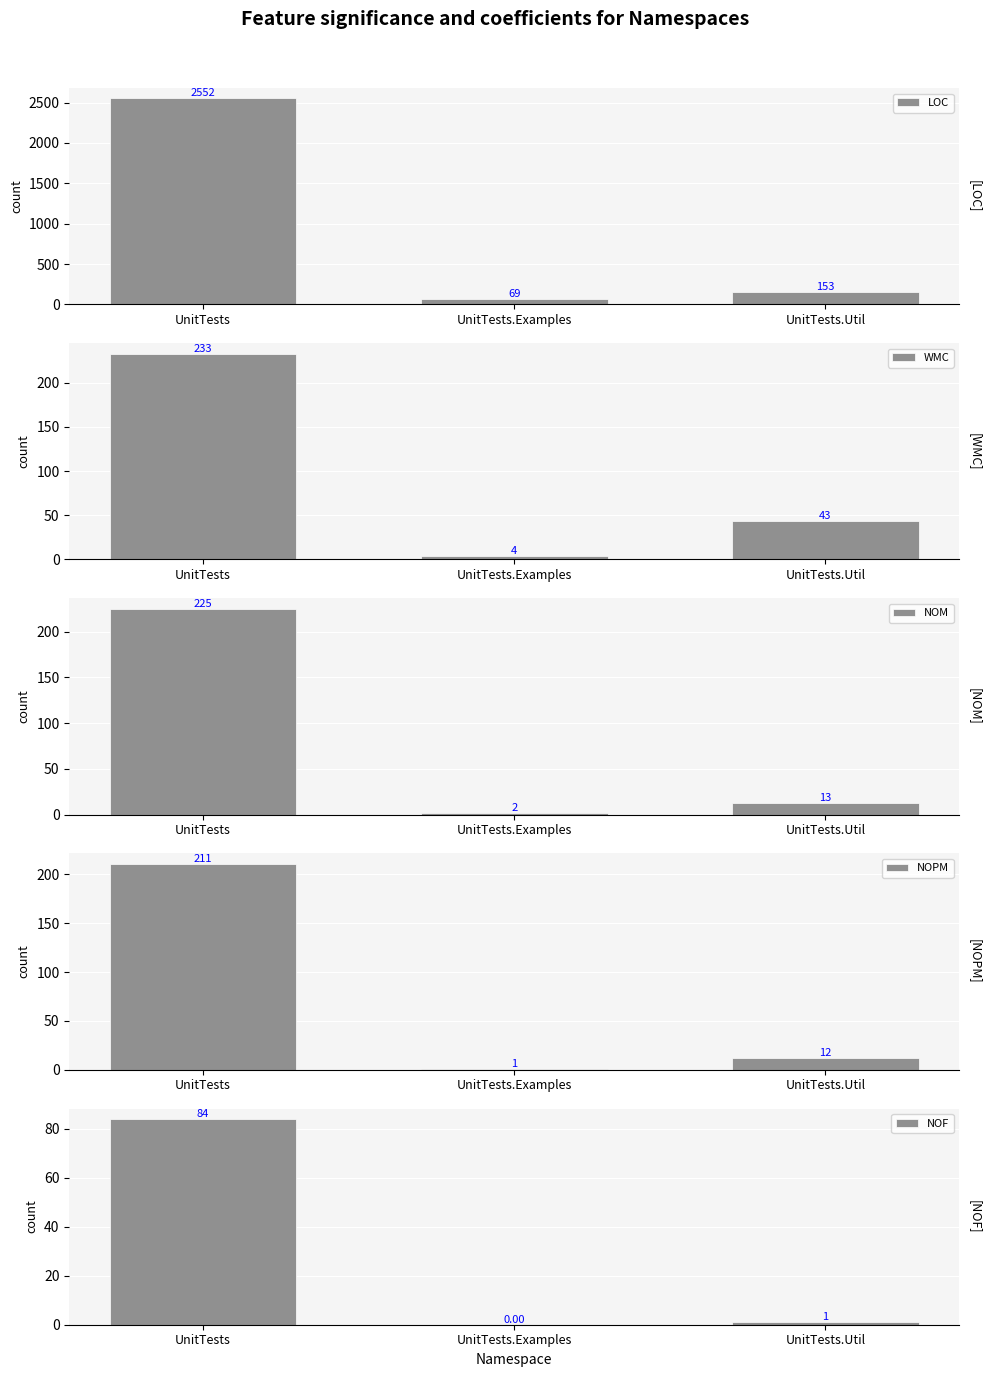

What is the lowest value of the NOPM series?

1